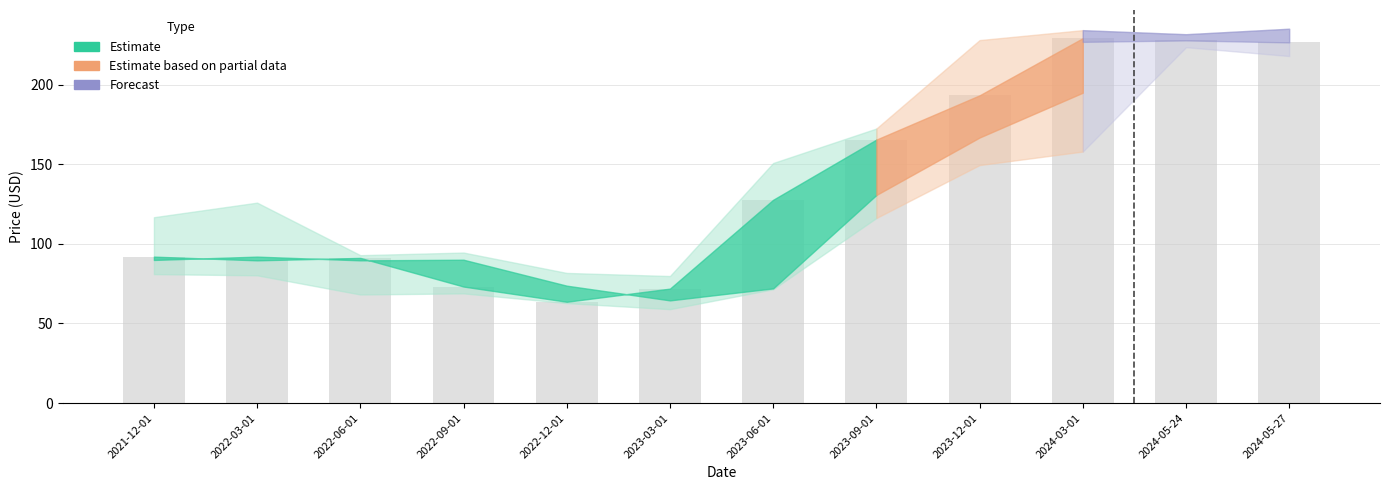

What is the sum of the values at 2022-03-01 and 2024-05-24?

317.5